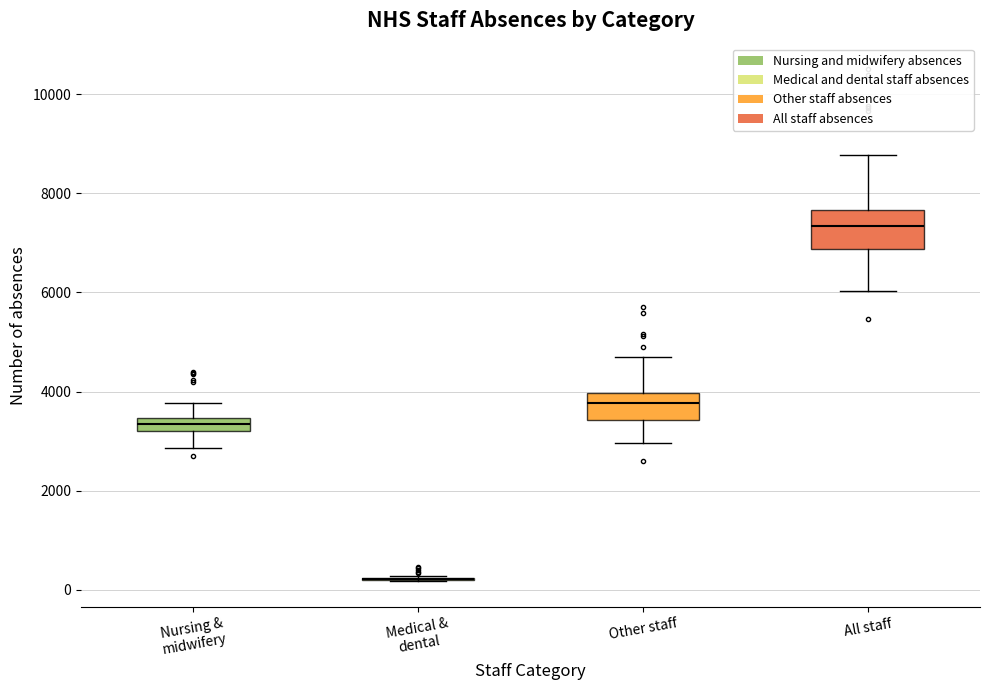

Comparing the boxes themselves (not the whiskers), which one is the tallest?

All staff